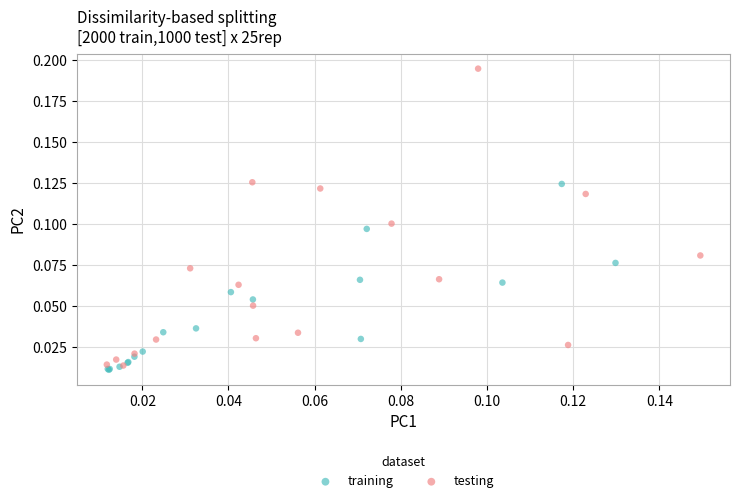

Which series has the widest spread of Y values?

testing